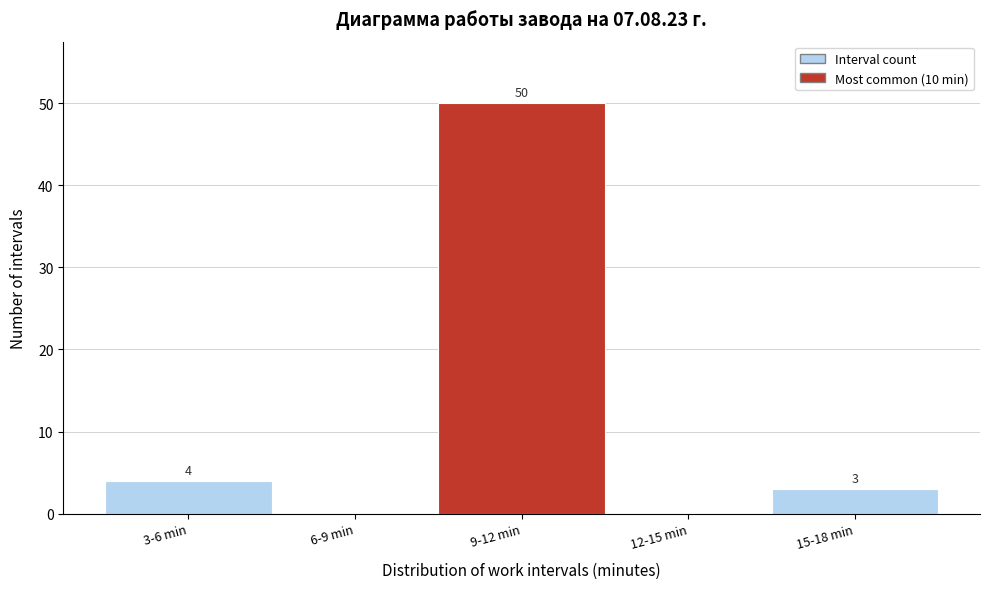

Reading right to left, what are all the values shown in this chart?

15-18 min=3	12-15 min=0	9-12 min=50	6-9 min=0	3-6 min=4